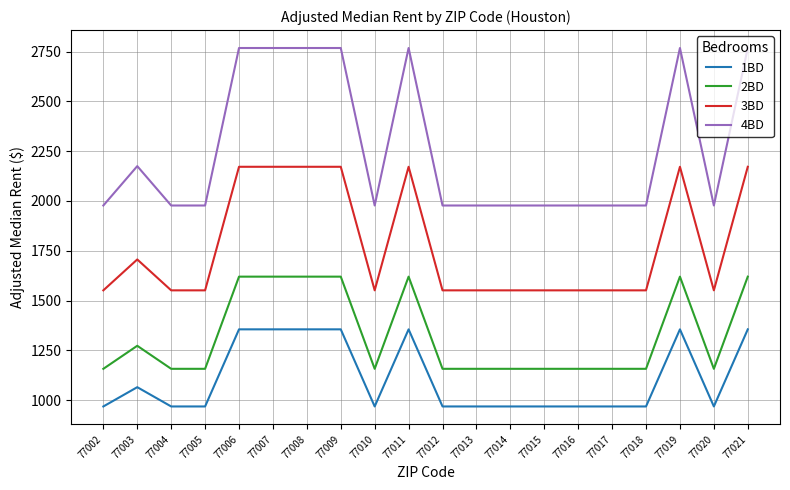

What are all the series names shown in the legend?

1BD, 2BD, 3BD, 4BD